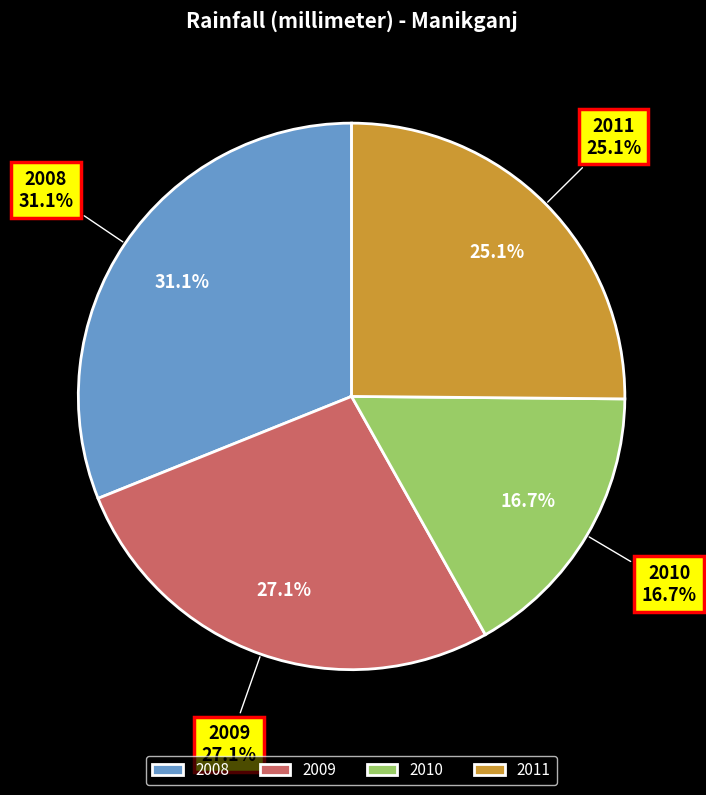

Which category has the biggest portion of the pie?

2008